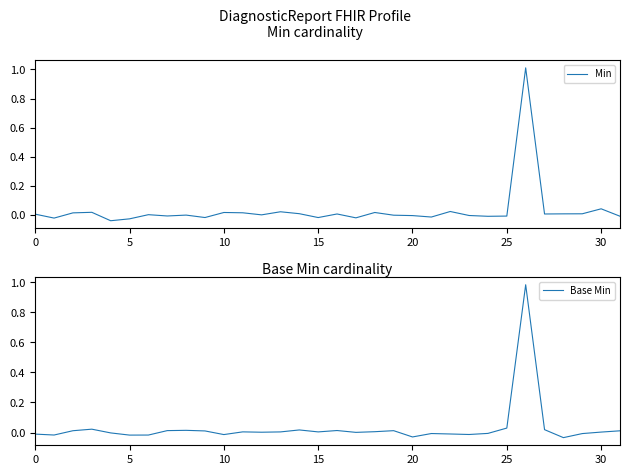

What is the highest value of the Min series?

1.0